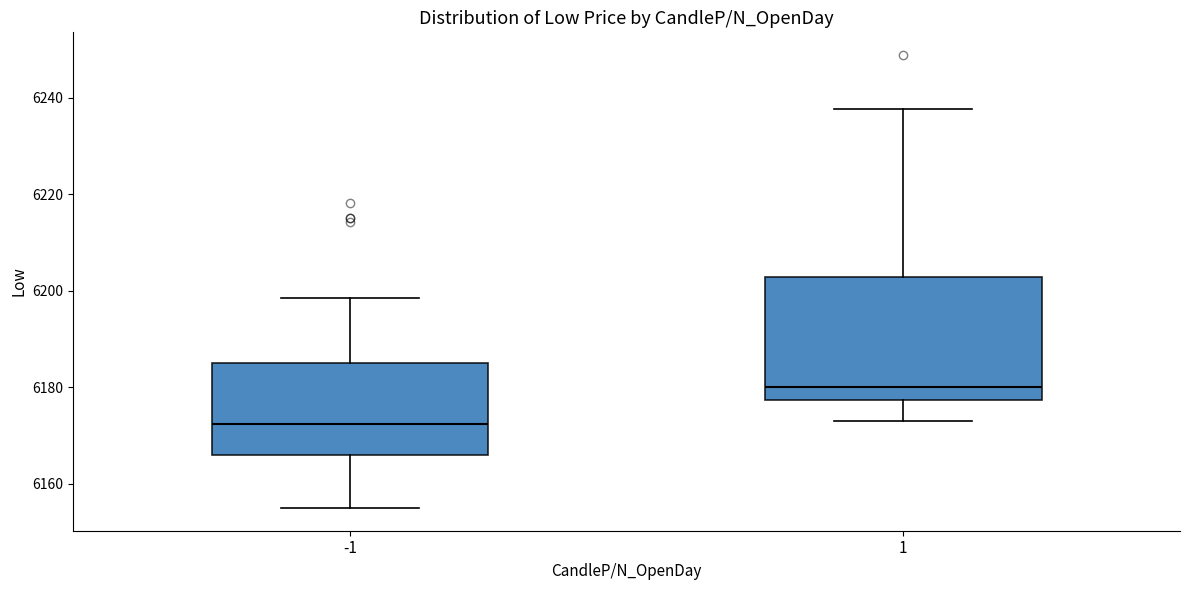

Reading left to right, transcribe this box plot: for each box, give where its median line is, the range the box spans, and where its two whiskers end, as read against the y-axis. The values are not printed on the chart, so give them approximately, as read against the axis.

-1: median 6172, box 6166 to 6184, whiskers 6156 to 6198
1: median 6180, box 6178 to 6202, whiskers 6172 to 6238